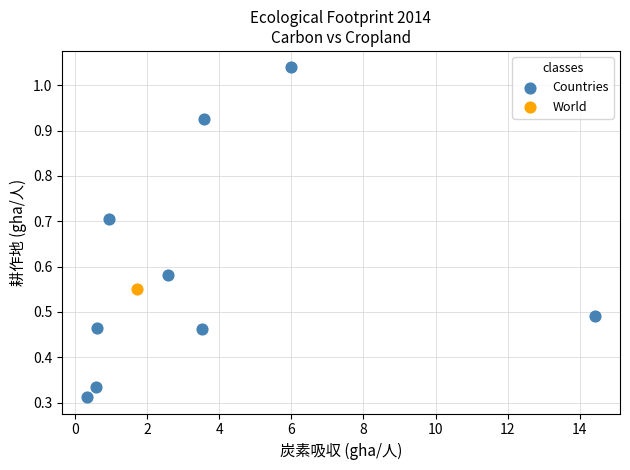

What are all the series names shown in the legend?

Countries, World